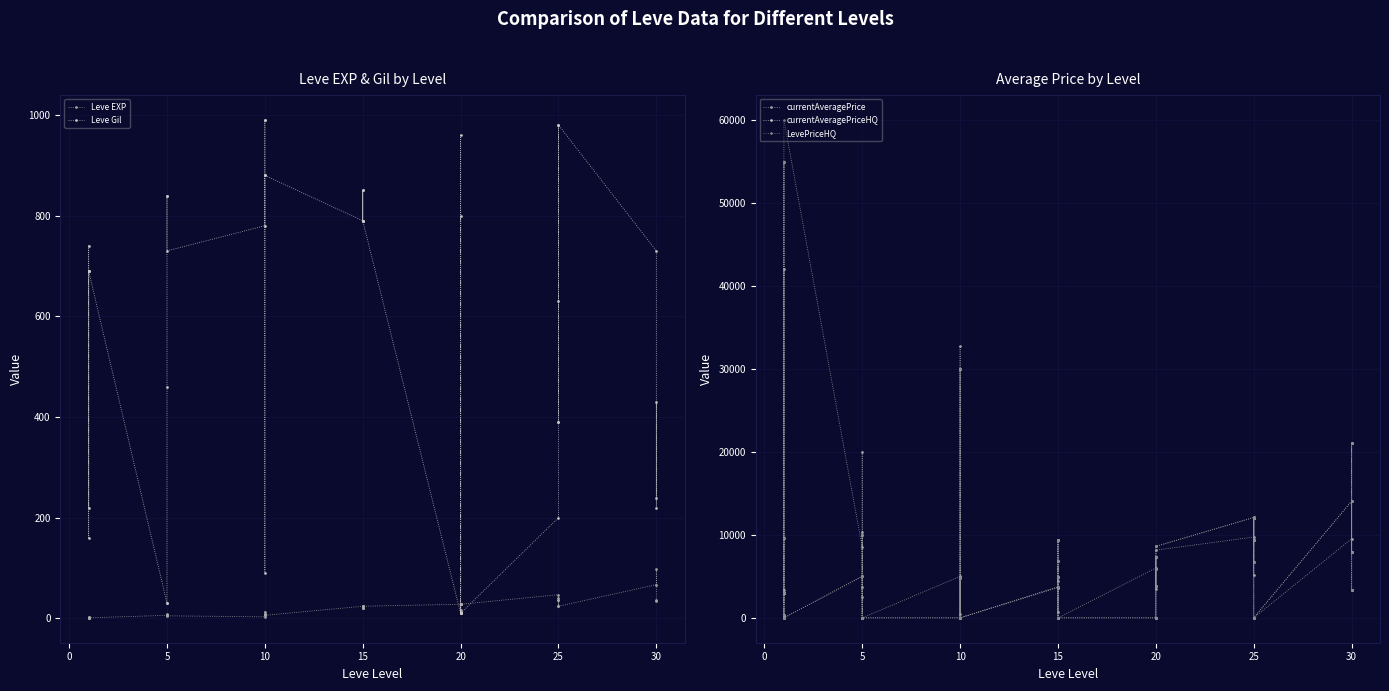

How many lines are shown in the chart?

5